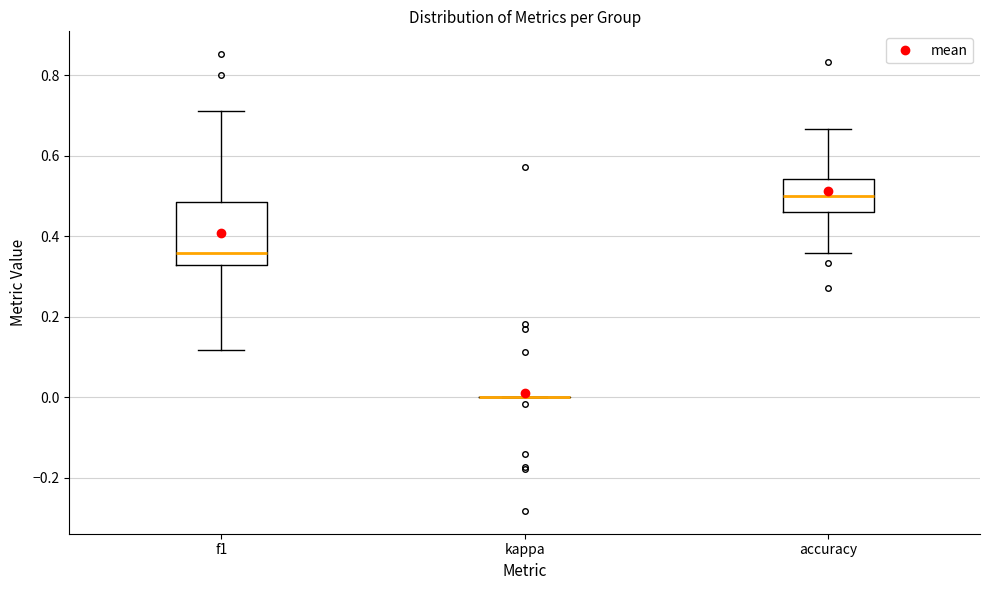

Reading left to right, read every box against the y-axis: the position of its median line, the range the box covers, and the ends of its whiskers. The values are not printed on the chart, so give them approximately, as read against the axis.

f1: median 0.36, box 0.32 to 0.48, whiskers 0.12 to 0.72
kappa: box collapsed to a line at 0.00, whiskers 0.00 to 0.00
accuracy: median 0.50, box 0.46 to 0.54, whiskers 0.36 to 0.66